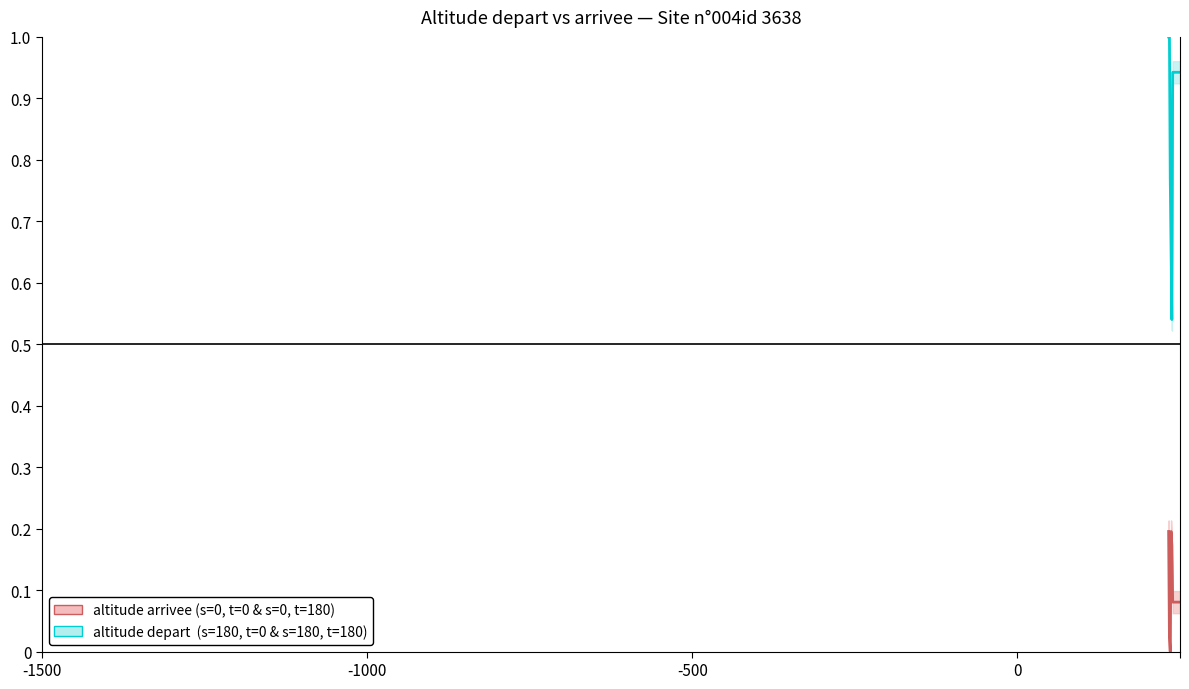

True or false: altitude arrivee (s=0) and altitude depart (s=180) intersect in this chart.

False